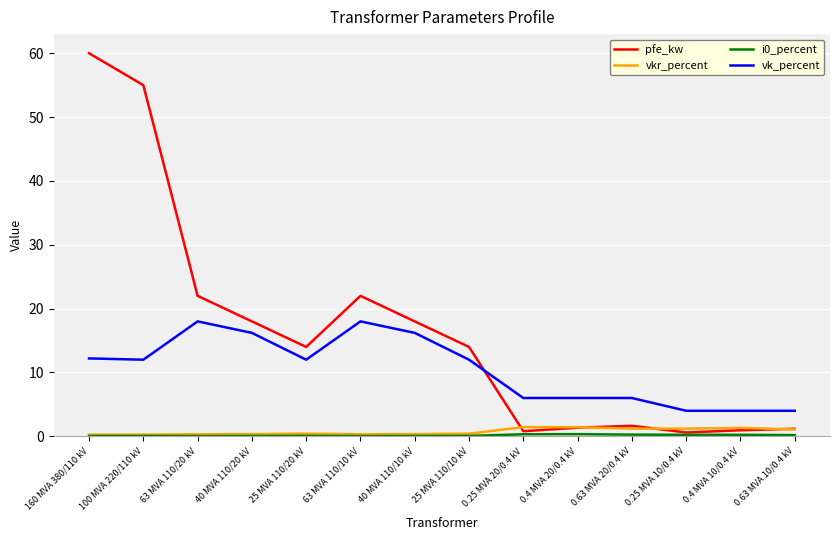

How many lines are shown in the chart?

4